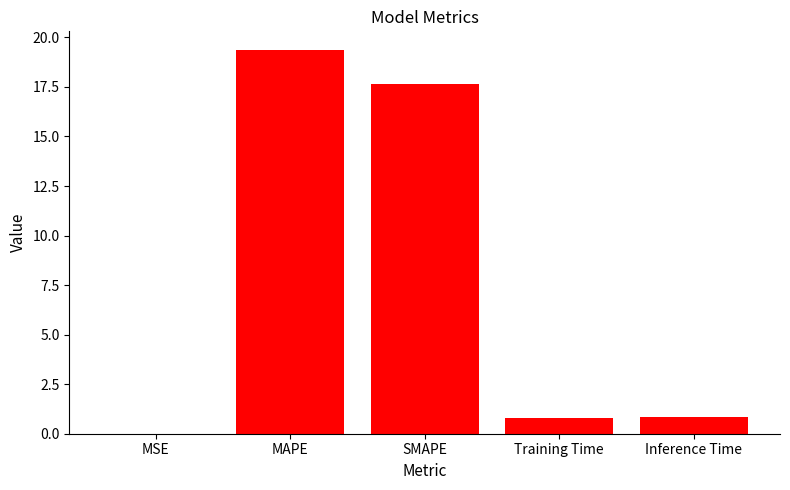

Are the bars grouped side by side (vs. stacked)?

No